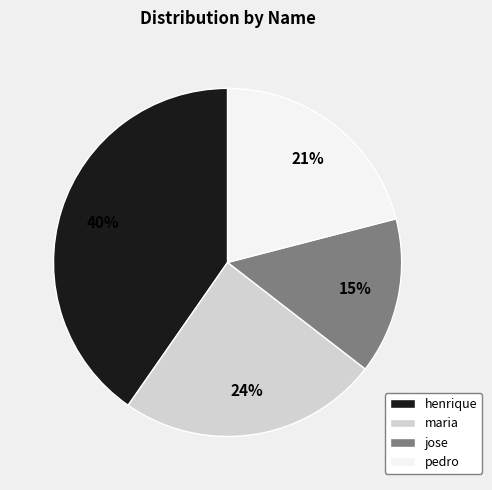

Combined, do pedro and henrique account for over 50%?

Yes